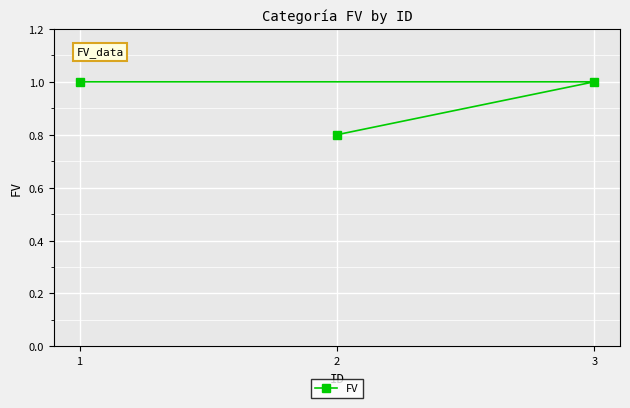

Reading left to right, transcribe all the data shown in this chart.

1=1.0	2=0.8	3=1.0